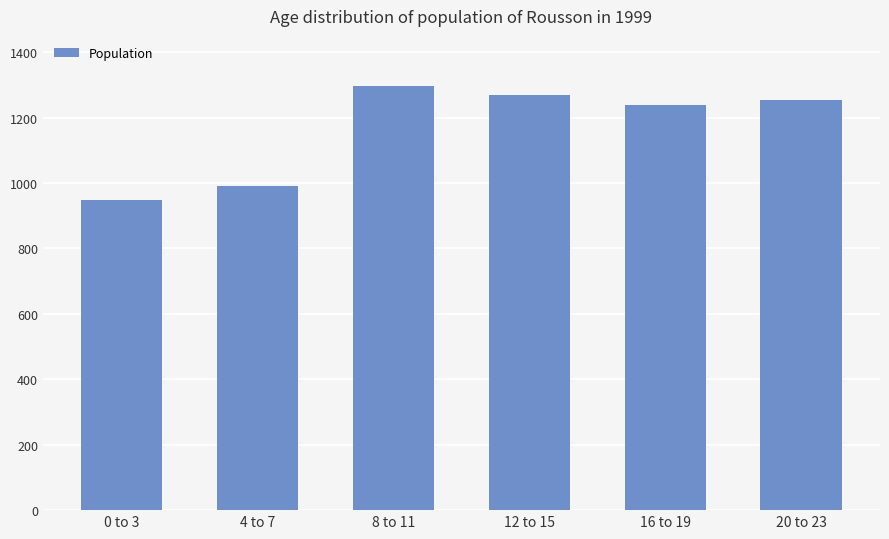

What is the label of the 1st bar from the right?

20 to 23